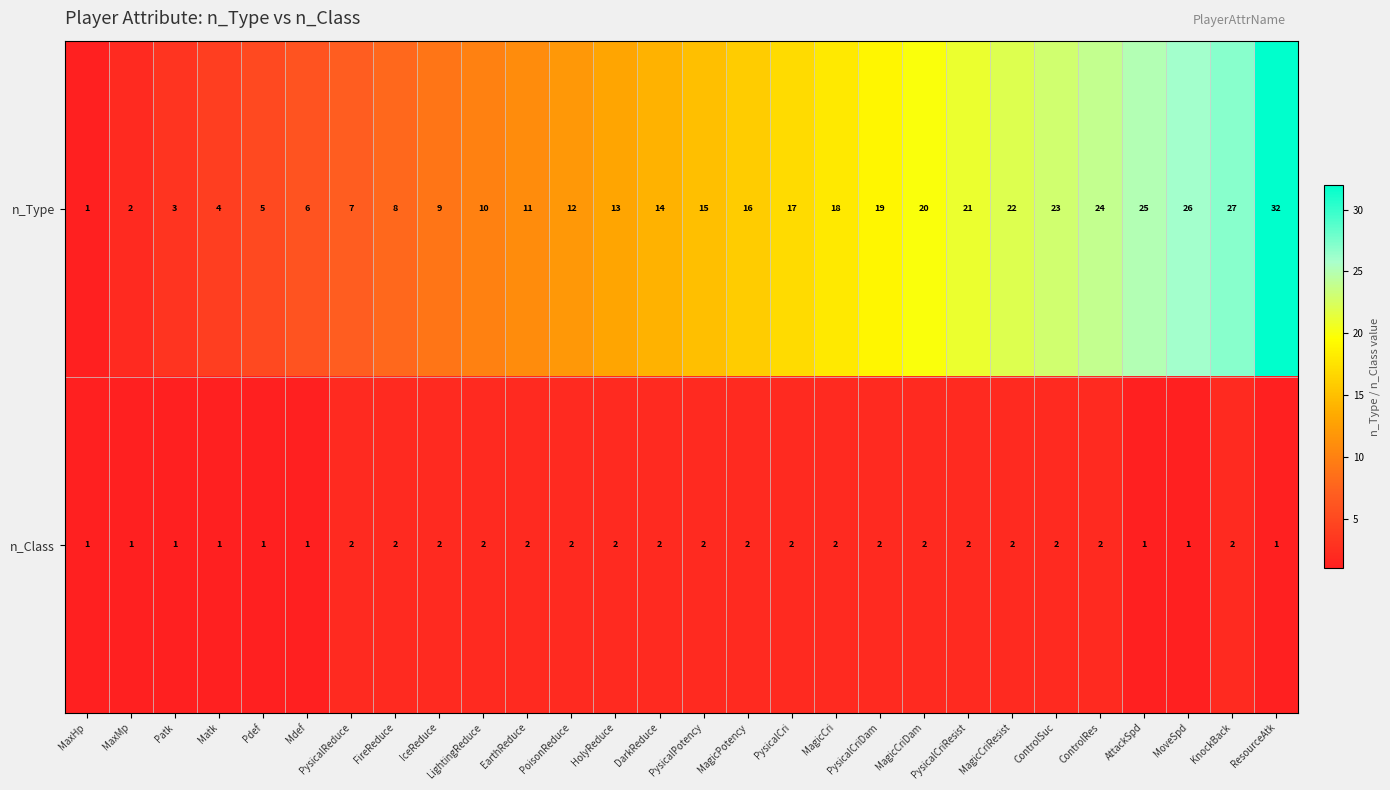

What is the greatest value displayed?

32